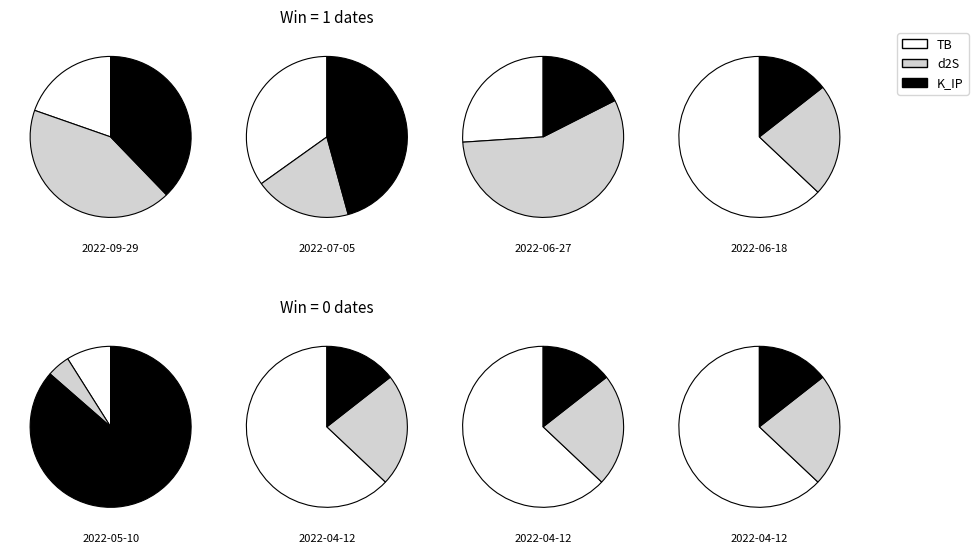

To the nearest percent, what percentage of the pie is 2022-07-05?

11%